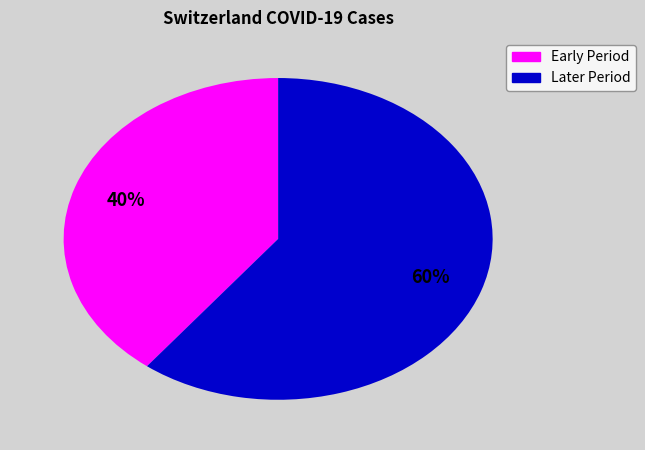

To the nearest percent, what is the average slice percentage?

50%